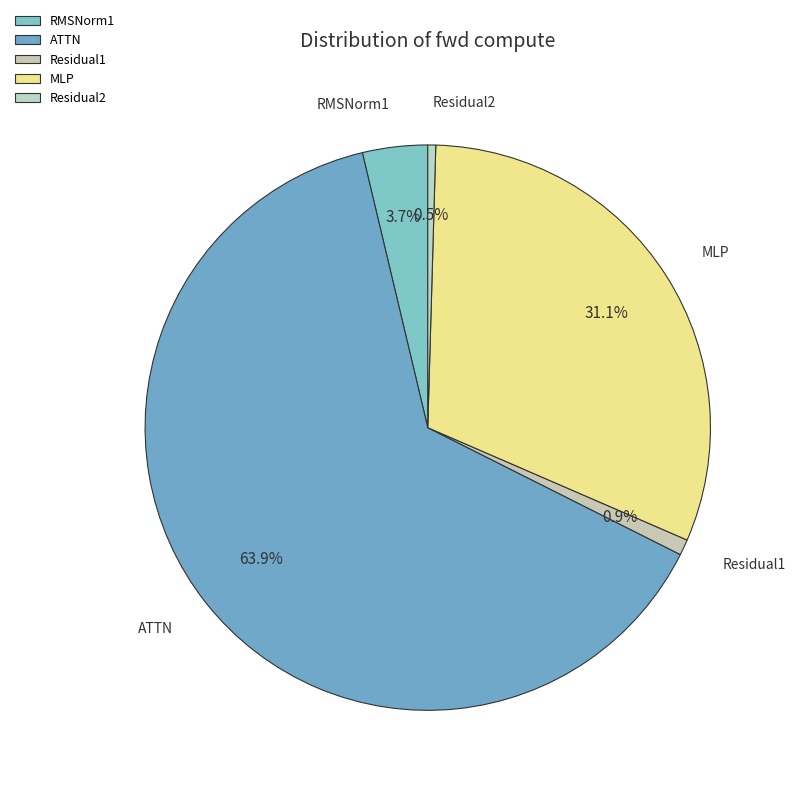

Is the sum of ATTN and Residual1 greater than half?

Yes